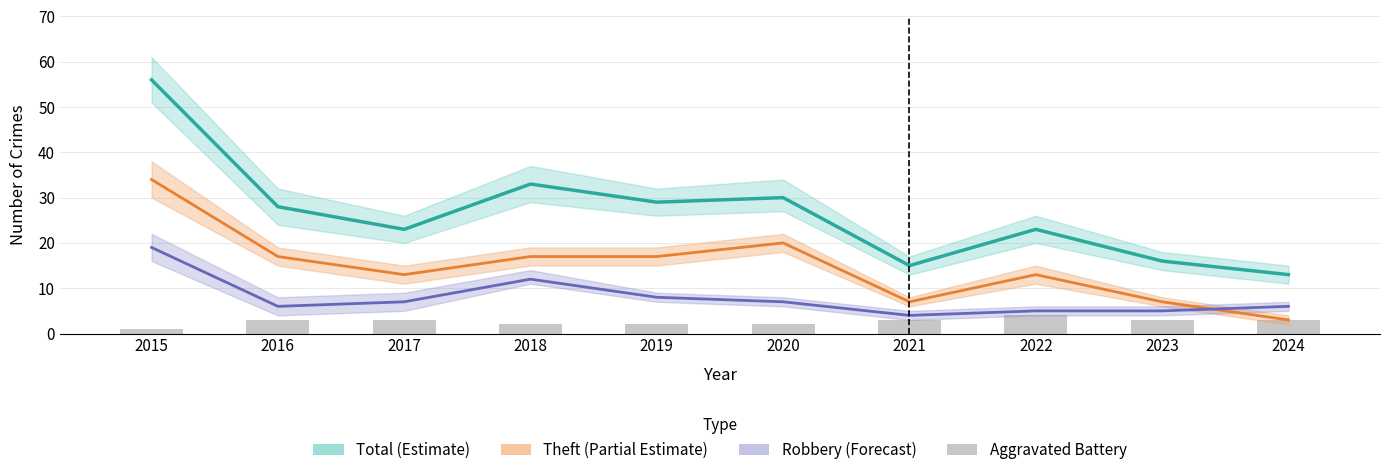

What is the value of the Aggravated Battery bar at the 9th from the left?

3